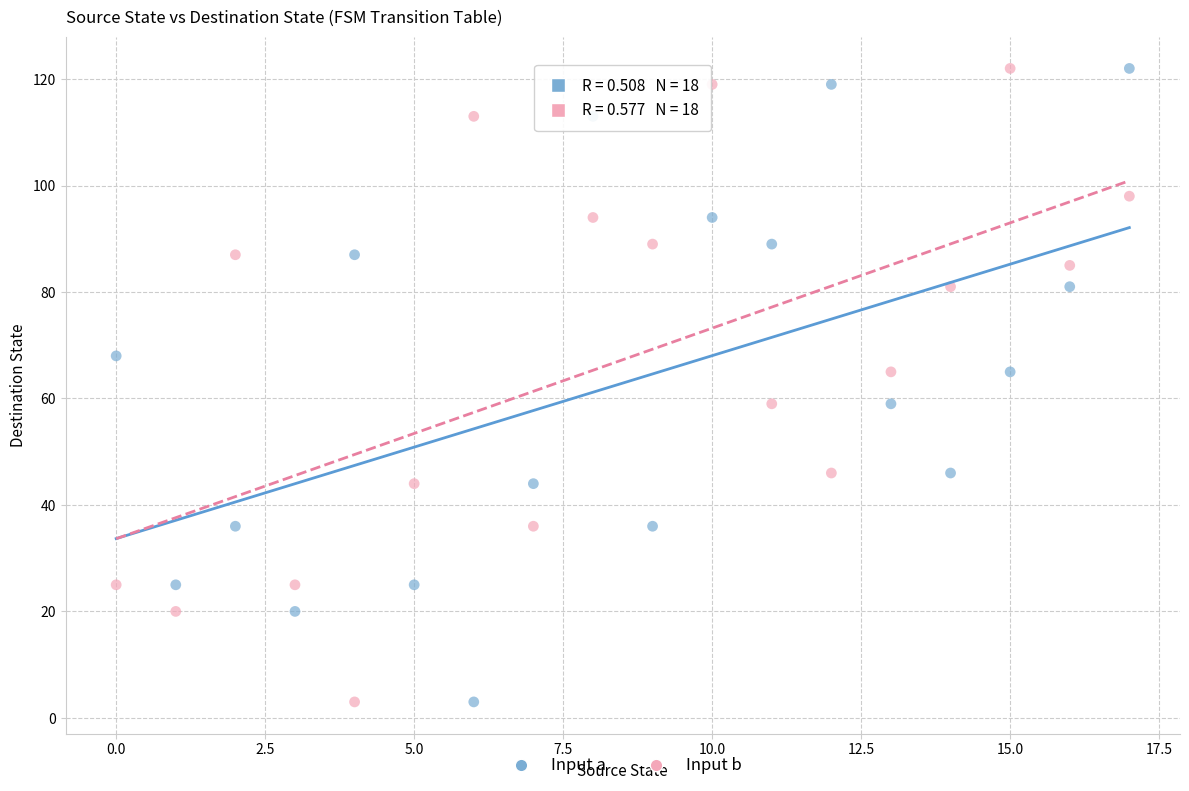

What are all the series names shown in the legend?

Input a, Input b